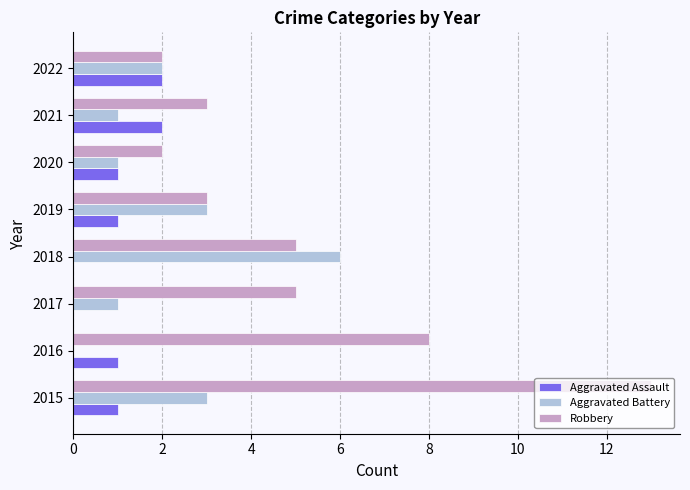

What are all the series names shown in the legend?

Aggravated Assault, Aggravated Battery, Robbery